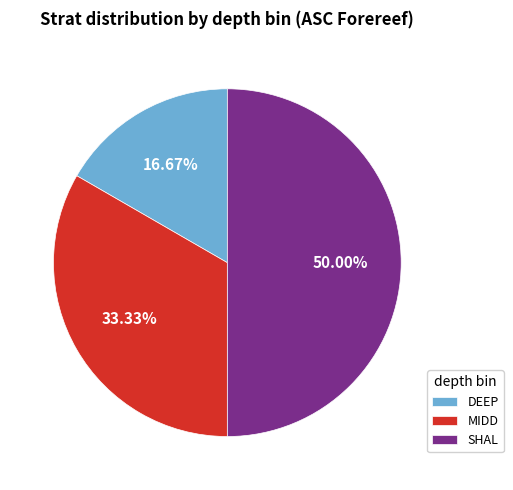

Which category has the smallest portion of the pie?

DEEP